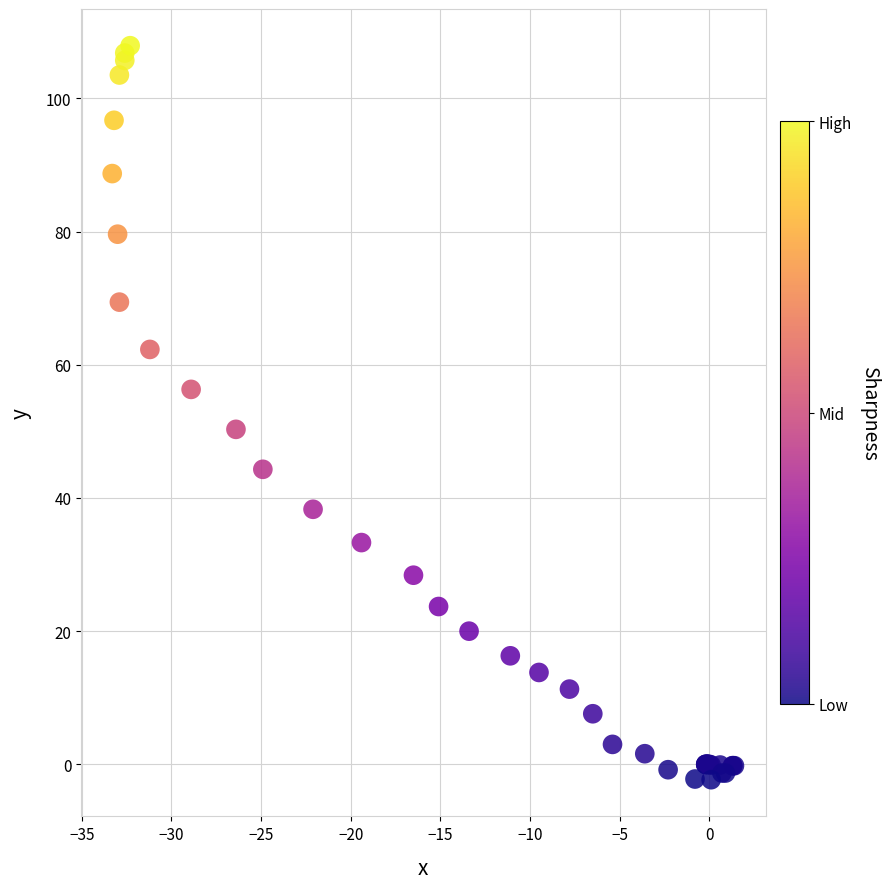

What Y value in the scatter plot is closest to 52?

50.3